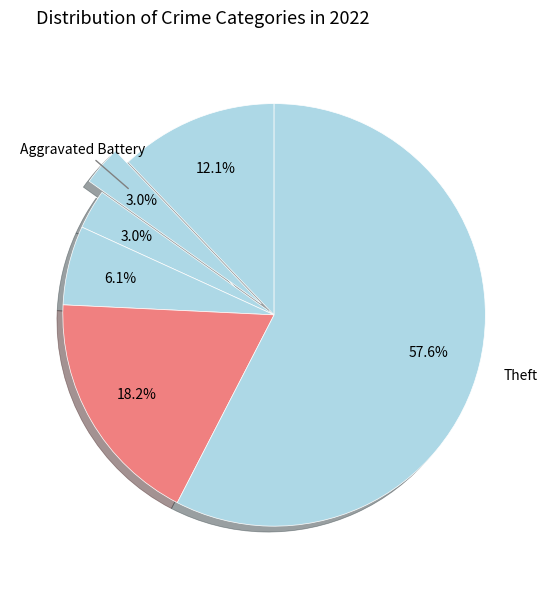

Count the number of slices in the pie.

6